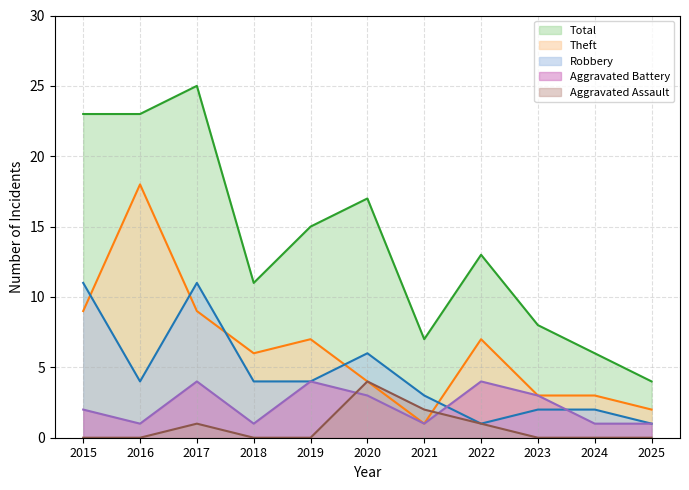

What is the sum of all Robbery values?

49